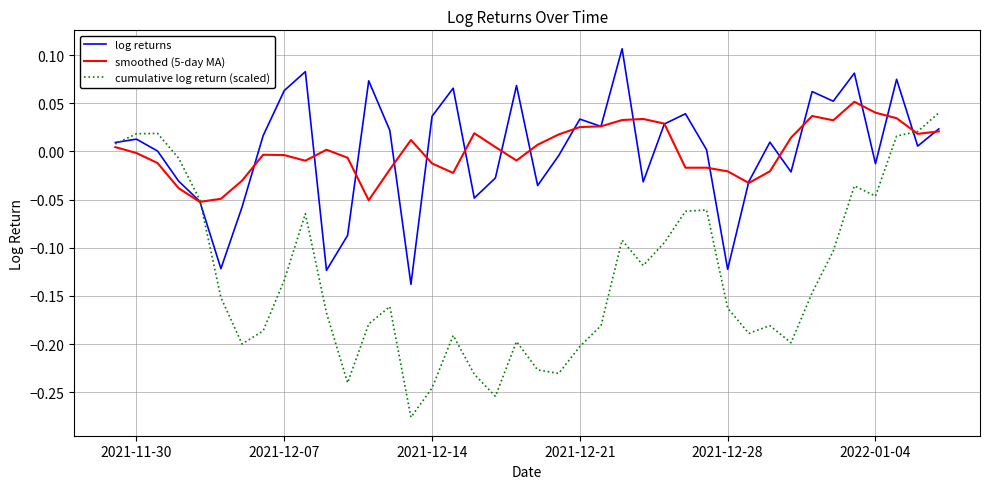

Which series has the largest range (max minus min)?

cumulative log return (scaled)